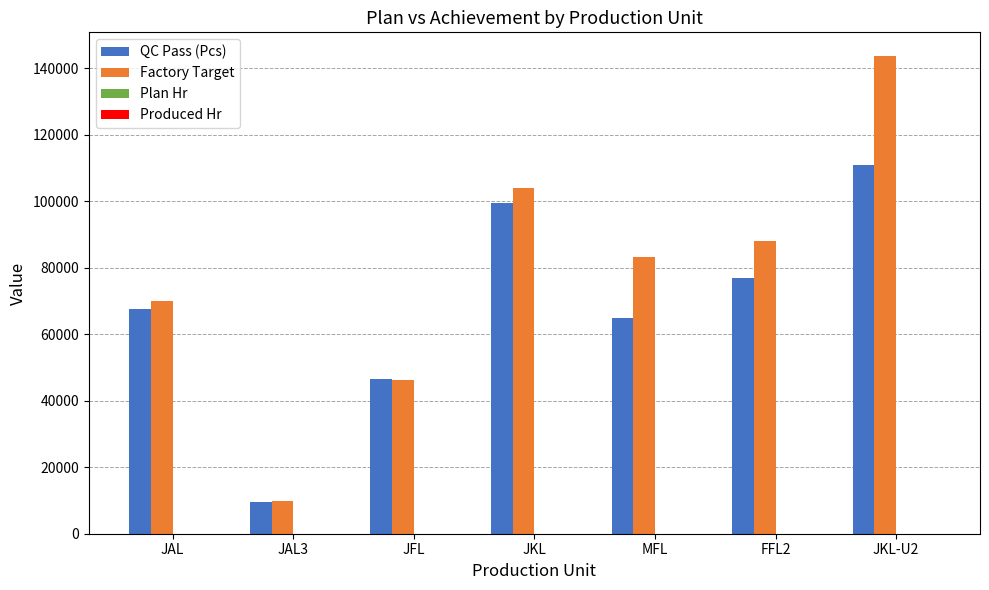

The Factory Target series shows 83188.0 at MFL. True or false?

True